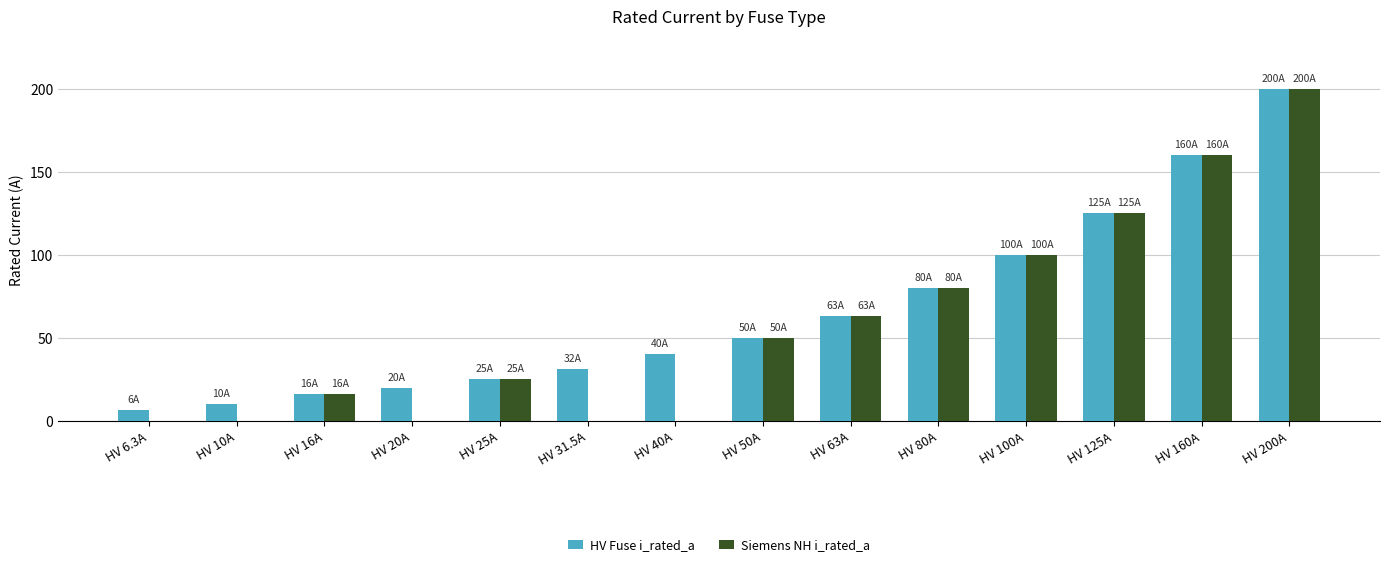

How many groups of bars are there?

14